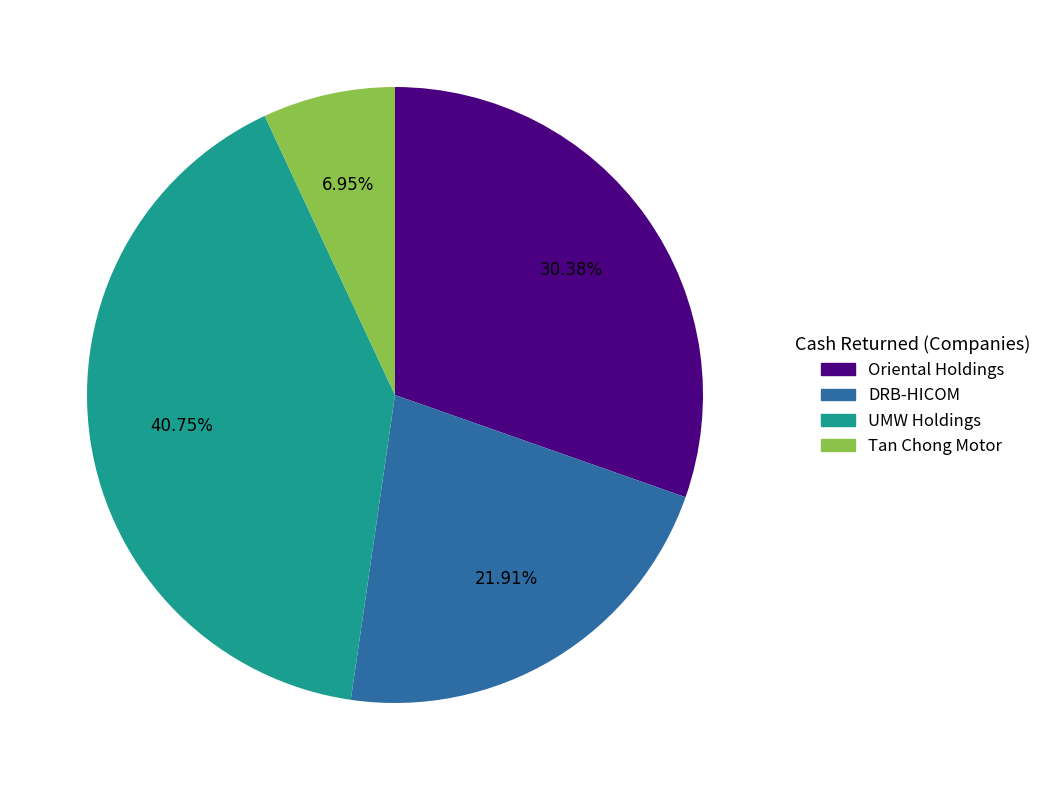

How many segments does this pie chart have?

4